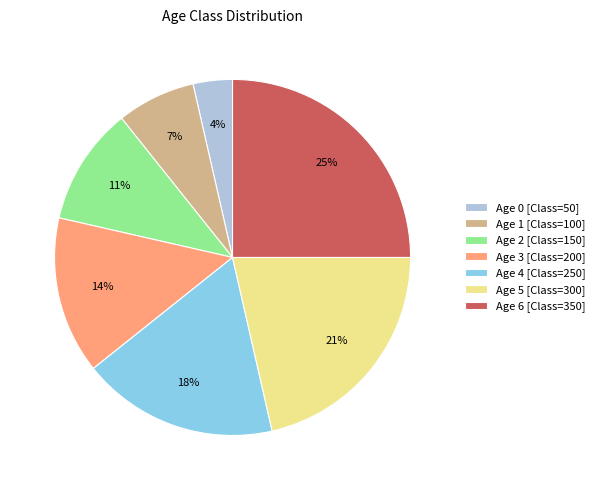

Does any single category account for the majority?

No